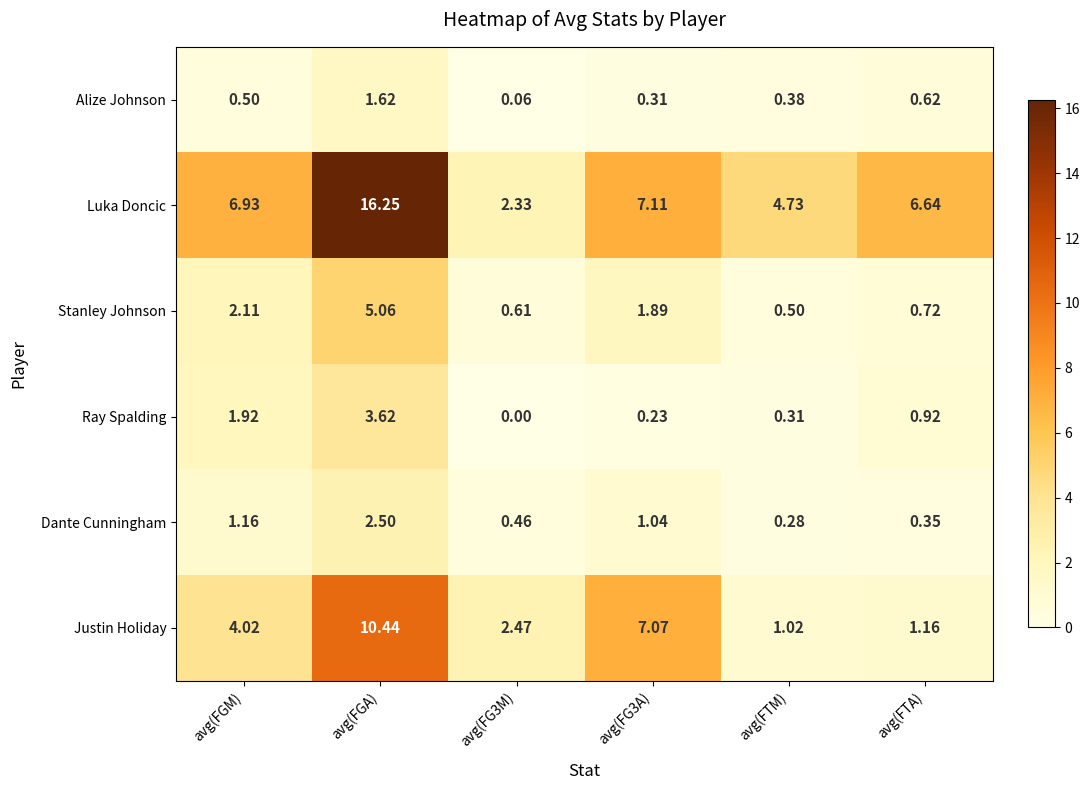

Which series changed the most between avg(FGM) and avg(FTM)?

Justin Holiday